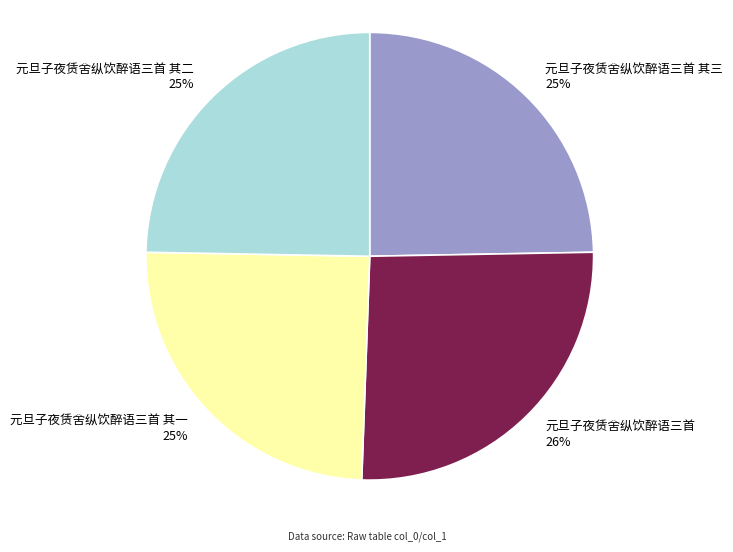

Does 元旦子夜赁舍纵饮醉语三首 account for over 50% of the chart?

No